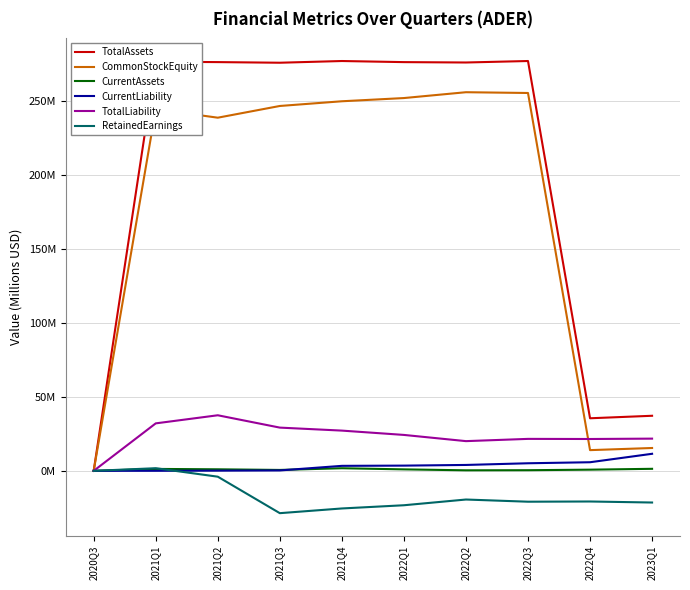

What are all the series names shown in the legend?

TotalAssets, CommonStockEquity, CurrentAssets, CurrentLiability, TotalLiability, RetainedEarnings